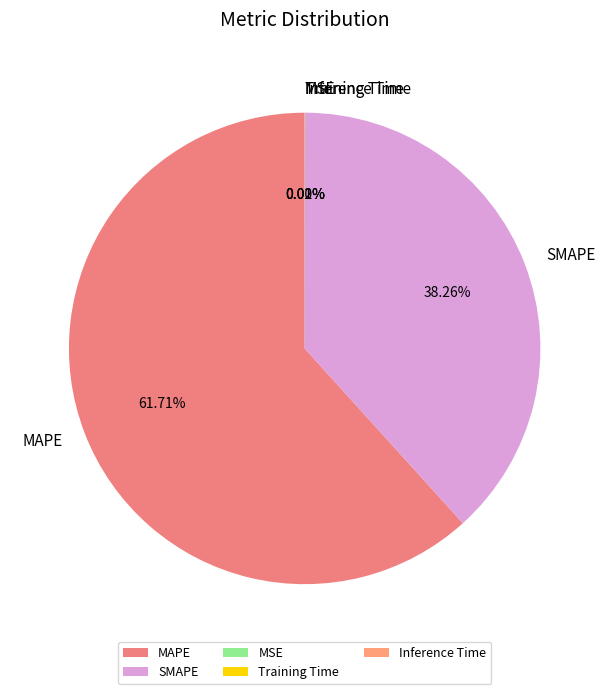

To the nearest percent, what is the difference between the SMAPE and MAPE slice percentages?

23%